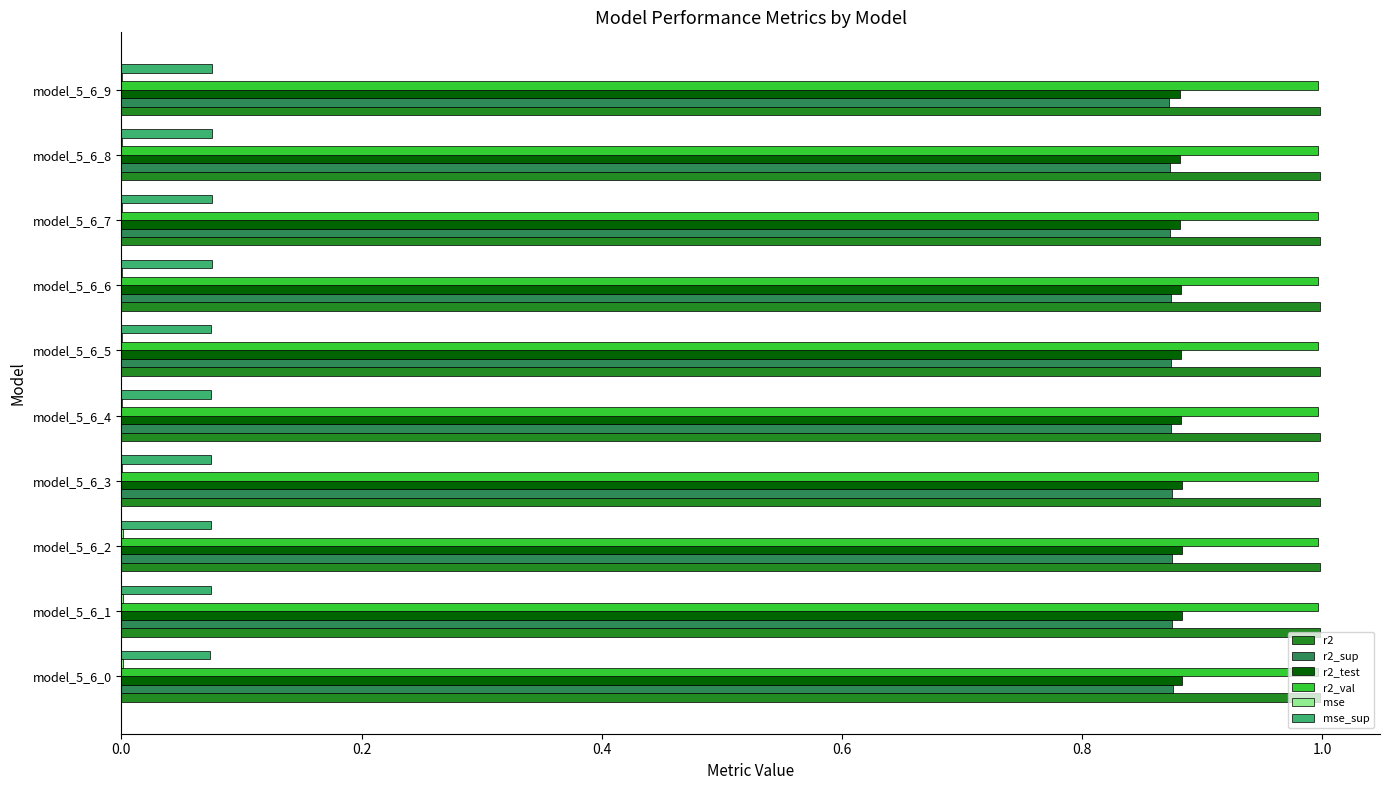

Is it true that r2 equals 0.4 at model_5_6_3?

False